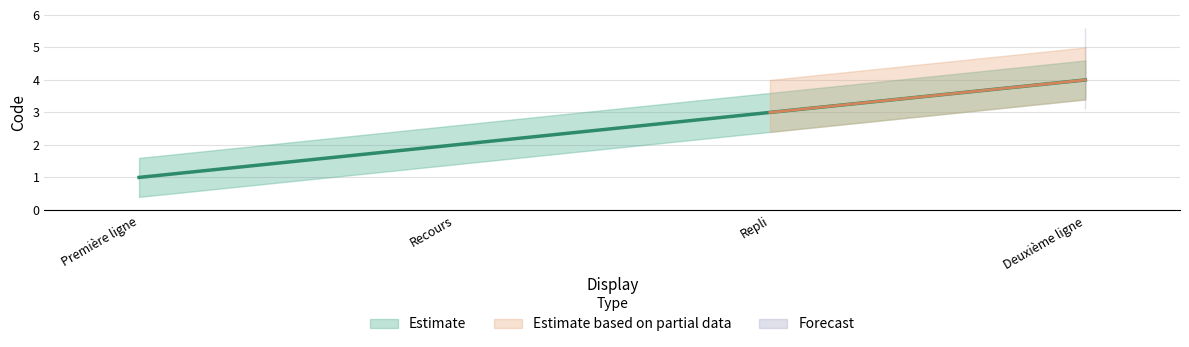

Approximately how many times larger is the value at Première ligne compared to Deuxième ligne?

0.2